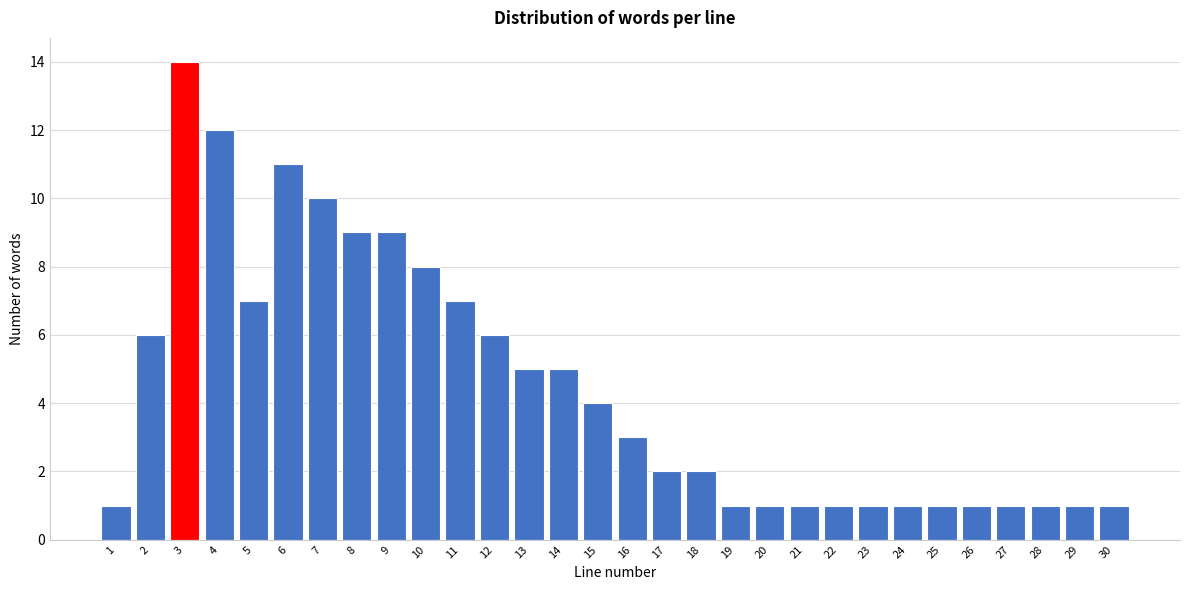

Reading left to right, list all the values displayed in this chart.

1=1	2=6	3=14	4=12	5=7	6=11	7=10	8=9	9=9	10=8	11=7	12=6	13=5	14=5	15=4	16=3	17=2	18=2	19=1	20=1	21=1	22=1	23=1	24=1	25=1	26=1	27=1	28=1	29=1	30=1